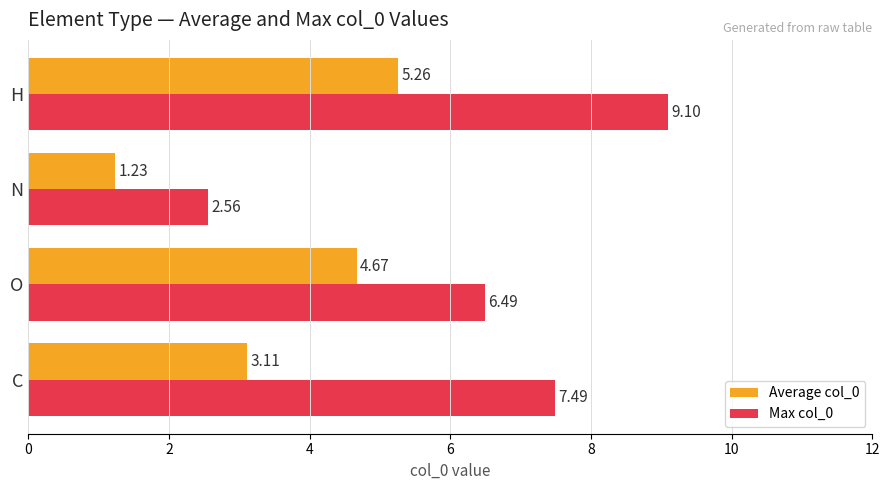

Which series has the largest total across all categories?

Max col_0